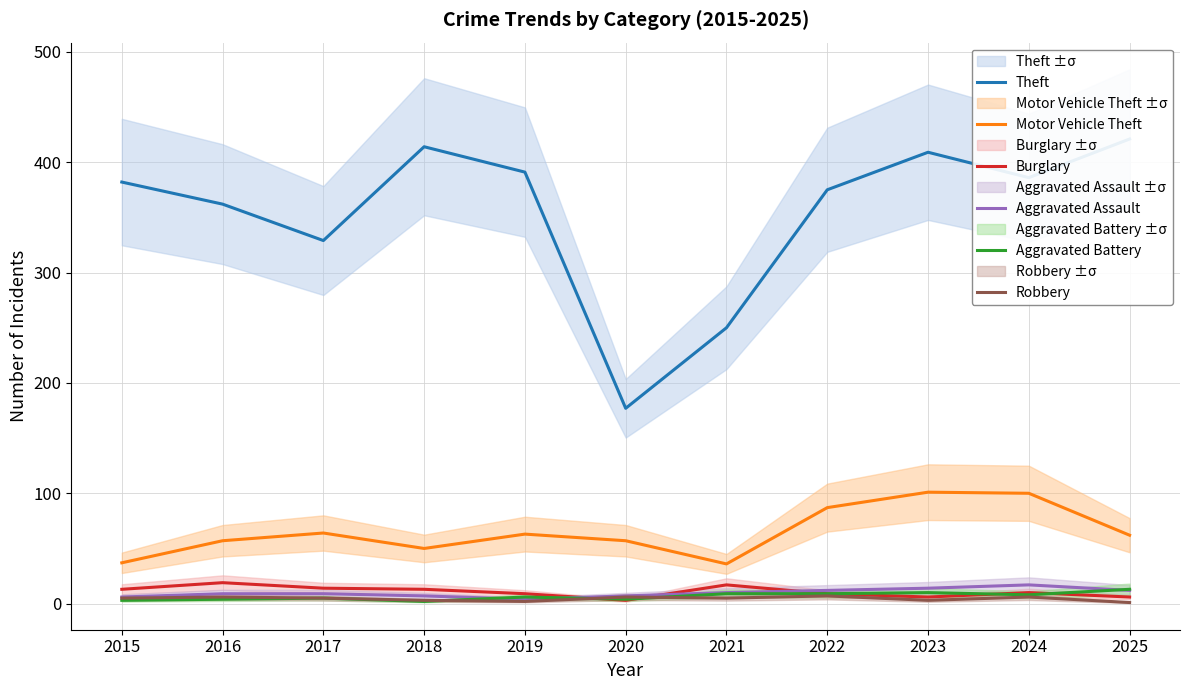

What is the sum of all Aggravated Assault values?

107